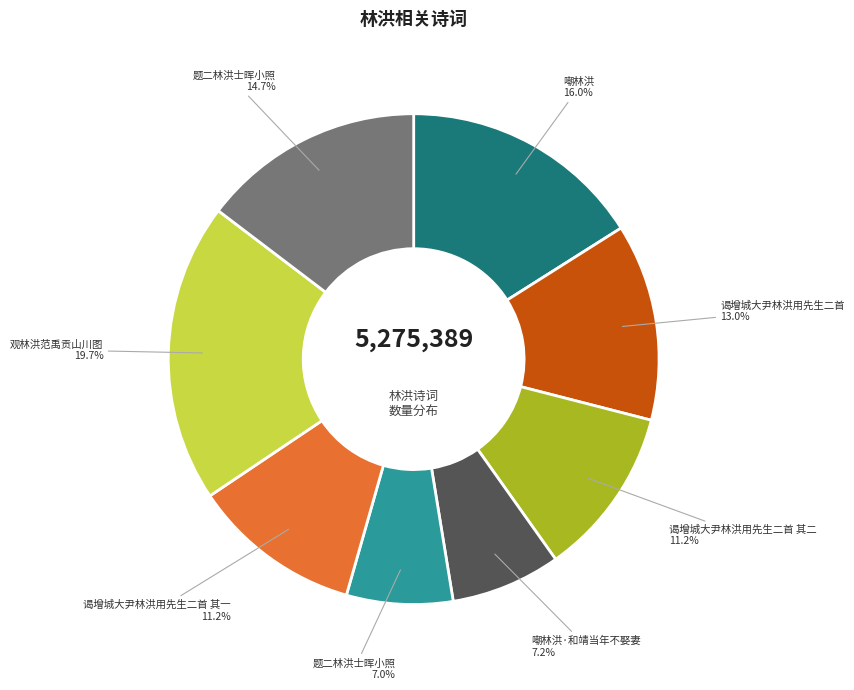

Is there a majority slice in this chart?

No